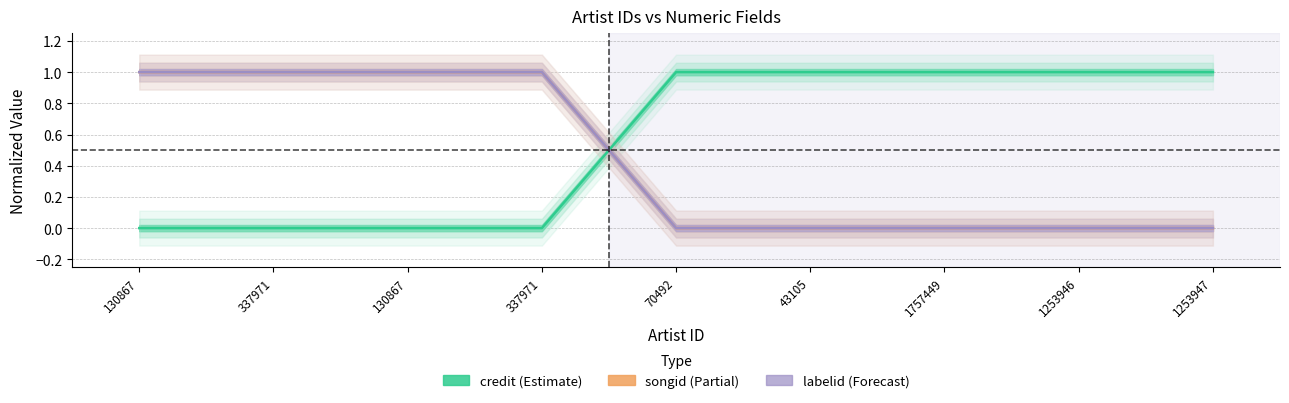

What is the highest value of the songid series?

1